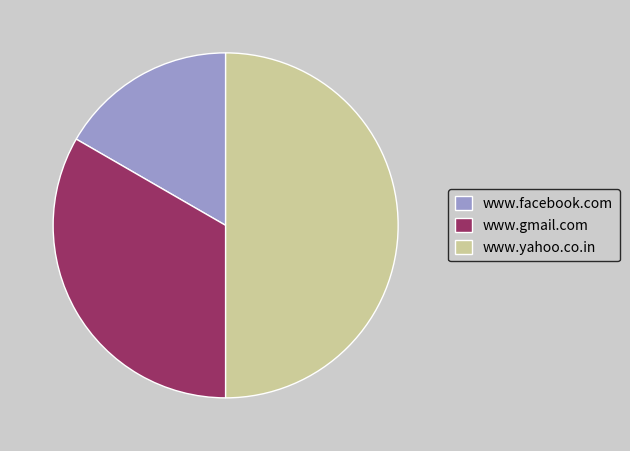

Does www.gmail.com account for over 50% of the chart?

No